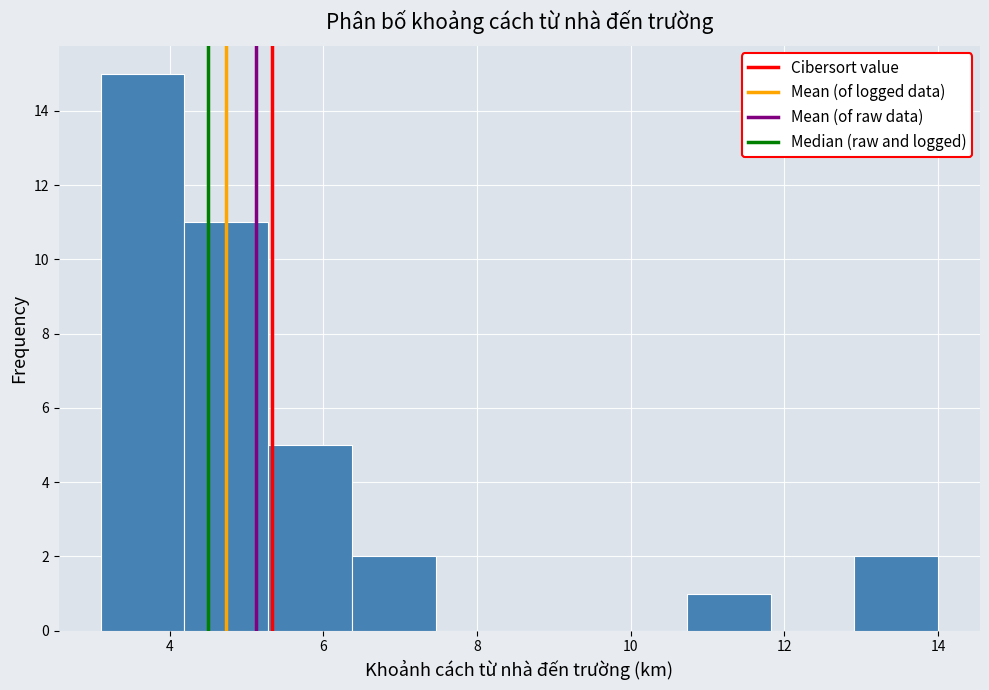

What is the height of the bar covering 4.2 to 5.2 on the x-axis? Neither the bar edges nor the heights are printed on the chart, so give them approximately, as read against the axes.

11